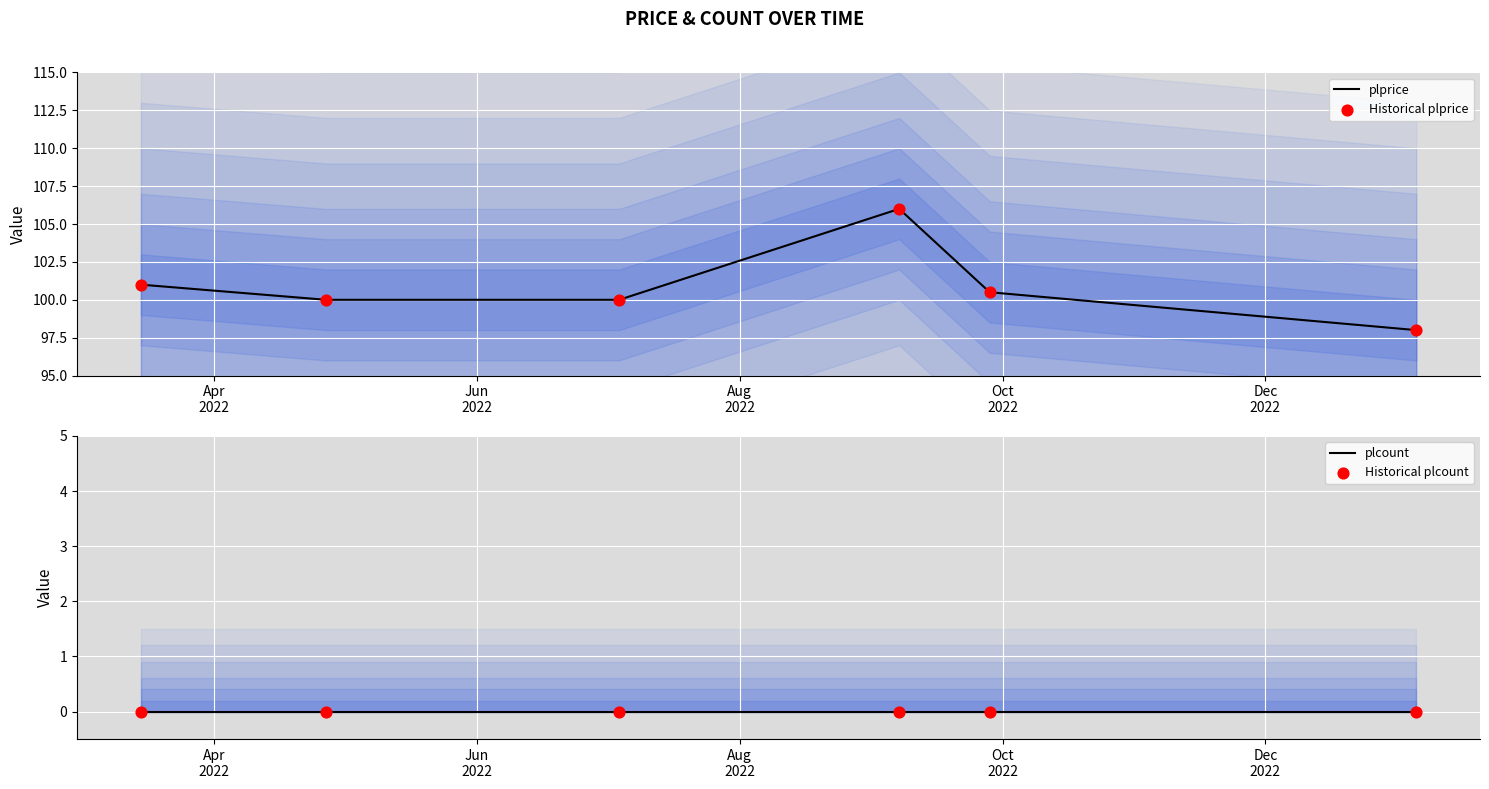

What is the minimum value for plprice?

98.0